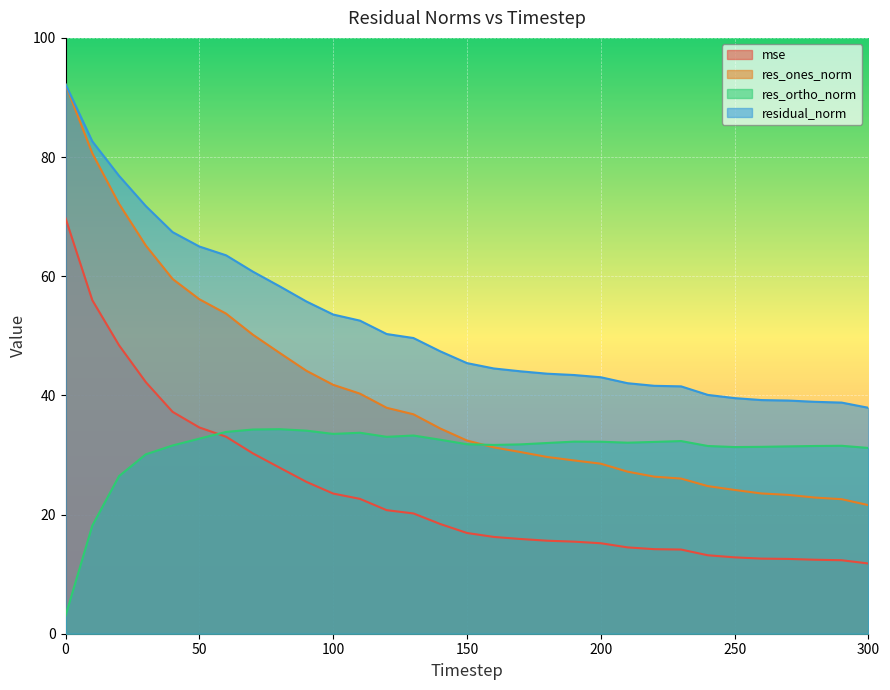

How many values in the res_ortho_norm series exceed 32?

16